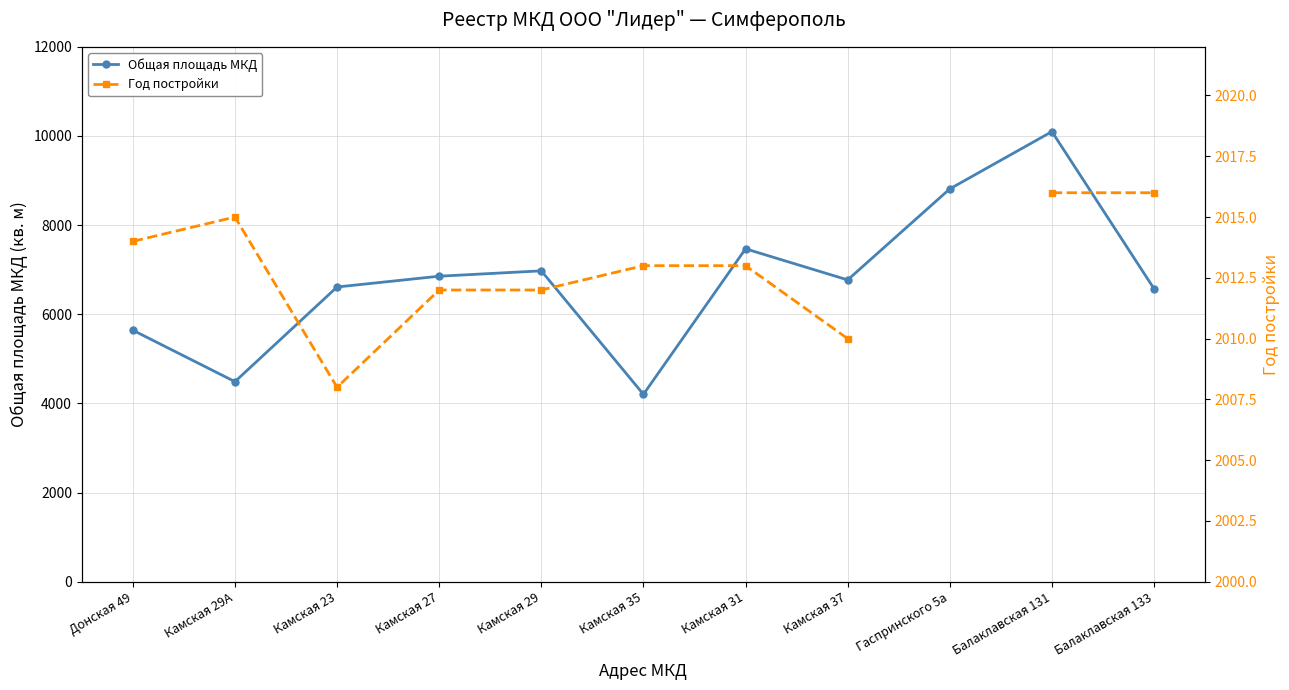

What is the average value of the Общая площадь МКД series?

6773.2